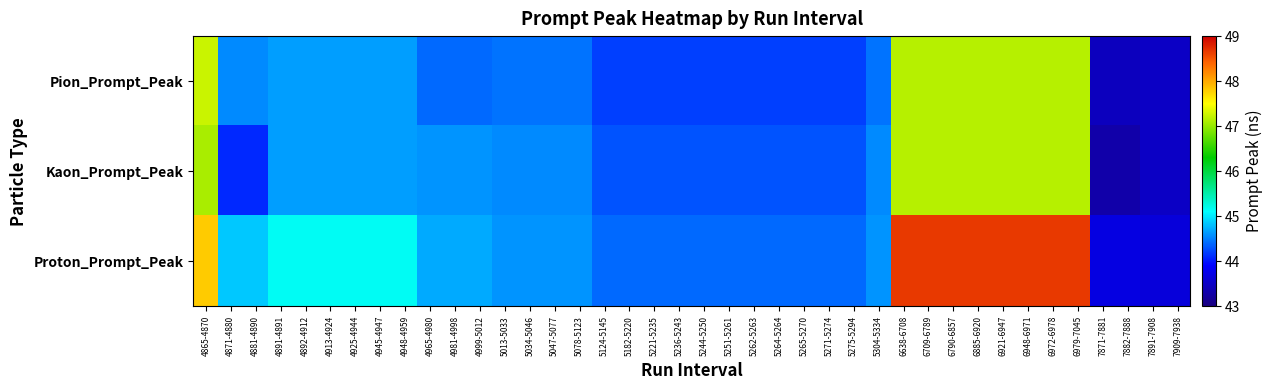

Reading left to right, transcribe all the data shown in this chart.

Pion_Prompt_Peak: 4865-4870=47.2	4871-4880=44.5	4881-4890=44.5	4891-4891=44.6	4892-4912=44.6	4913-4924=44.6	4925-4944=44.6	4945-4947=44.6	4948-4959=44.6	4965-4980=44.4	4981-4998=44.4	4999-5012=44.4	5013-5033=44.5	5034-5046=44.5	5047-5077=44.5	5078-5123=44.5	5124-5145=44.2	5182-5220=44.2	5221-5235=44.2	5236-5243=44.2	5244-5250=44.2	5251-5261=44.2	5262-5263=44.2	5264-5264=44.2	5265-5270=44.2	5271-5274=44.2	5275-5294=44.2	5304-5334=44.5	6638-6708=47.1	6709-6789=47.1	6790-6857=47.1	6885-6920=47.1	6921-6947=47.1	6948-6971=47.1	6972-6978=47.1	6979-7045=47.1	7871-7881=43.5	7882-7888=43.5	7891-7908=43.5	7909-7938=43.5
Kaon_Prompt_Peak: 4865-4870=47.1	4871-4880=44.1	4881-4890=44.1	4891-4891=44.6	4892-4912=44.6	4913-4924=44.6	4925-4944=44.6	4945-4947=44.6	4948-4959=44.6	4965-4980=44.6	4981-4998=44.6	4999-5012=44.6	5013-5033=44.5	5034-5046=44.5	5047-5077=44.5	5078-5123=44.5	5124-5145=44.3	5182-5220=44.3	5221-5235=44.3	5236-5243=44.3	5244-5250=44.3	5251-5261=44.3	5262-5263=44.3	5264-5264=44.3	5265-5270=44.3	5271-5274=44.3	5275-5294=44.3	5304-5334=44.5	6638-6708=47.1	6709-6789=47.1	6790-6857=47.1	6885-6920=47.1	6921-6947=47.1	6948-6971=47.1	6972-6978=47.1	6979-7045=47.1	7871-7881=43.3	7882-7888=43.3	7891-7908=43.5	7909-7938=43.5
Proton_Prompt_Peak: 4865-4870=47.8	4871-4880=44.9	4881-4890=44.9	4891-4891=45.1	4892-4912=45.1	4913-4924=45.1	4925-4944=45.1	4945-4947=45.1	4948-4959=45.1	4965-4980=44.7	4981-4998=44.7	4999-5012=44.7	5013-5033=44.6	5034-5046=44.6	5047-5077=44.6	5078-5123=44.6	5124-5145=44.4	5182-5220=44.4	5221-5235=44.4	5236-5243=44.4	5244-5250=44.4	5251-5261=44.4	5262-5263=44.4	5264-5264=44.4	5265-5270=44.4	5271-5274=44.4	5275-5294=44.4	5304-5334=44.6	6638-6708=48.6	6709-6789=48.6	6790-6857=48.6	6885-6920=48.6	6921-6947=48.6	6948-6971=48.6	6972-6978=48.6	6979-7045=48.6	7871-7881=43.7	7882-7888=43.7	7891-7908=43.6	7909-7938=43.6